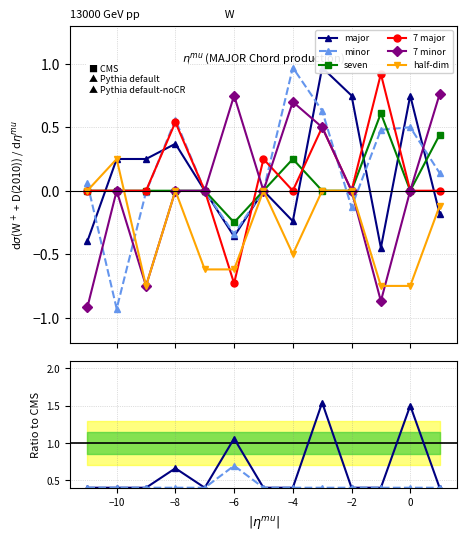

What is the difference between the maximum and minimum values in the major series?

1.4